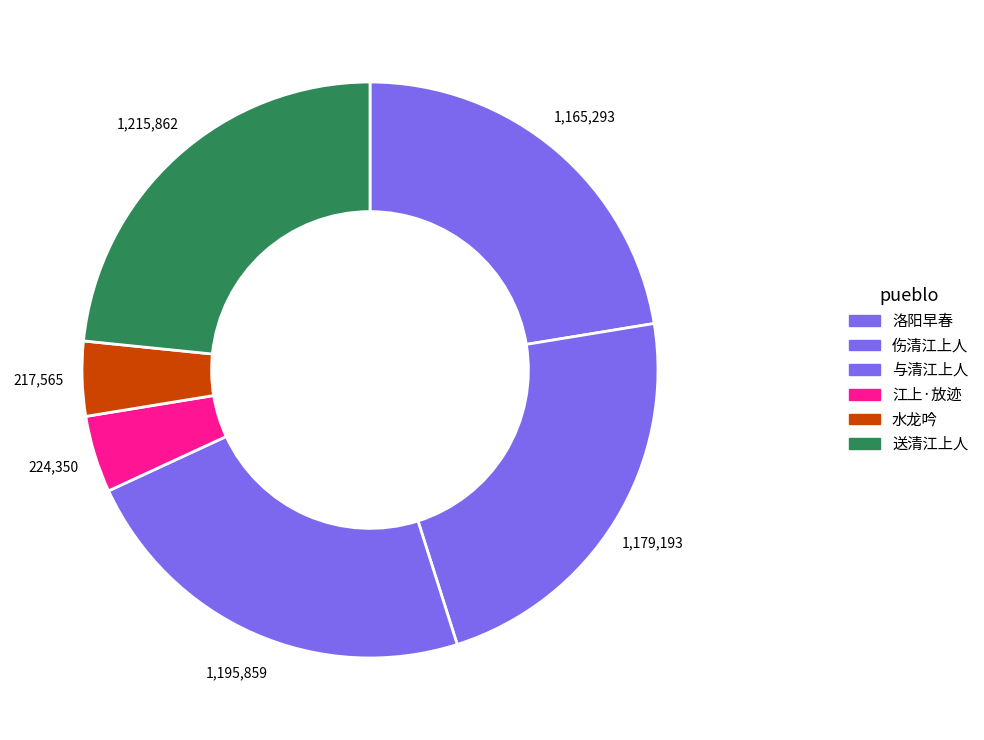

What is the largest slice in the pie chart?

送清江上人